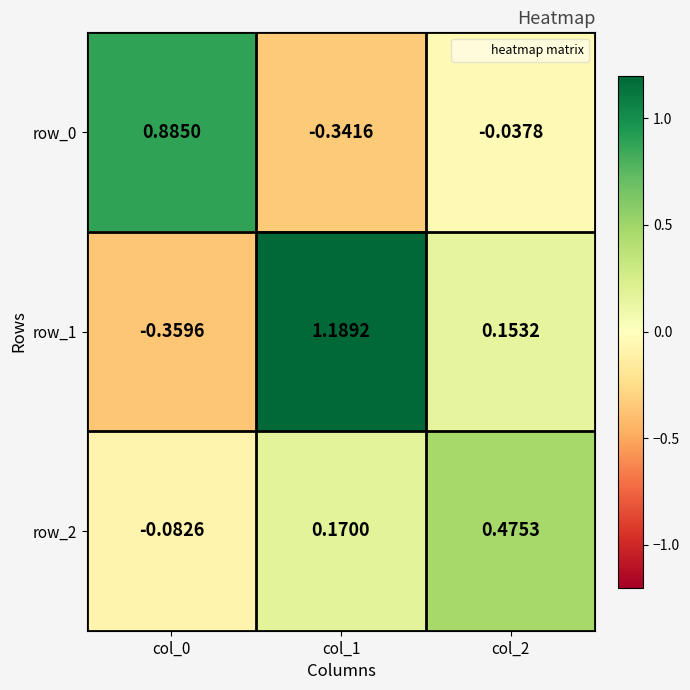

What is the total value across all series at col_2?

0.6